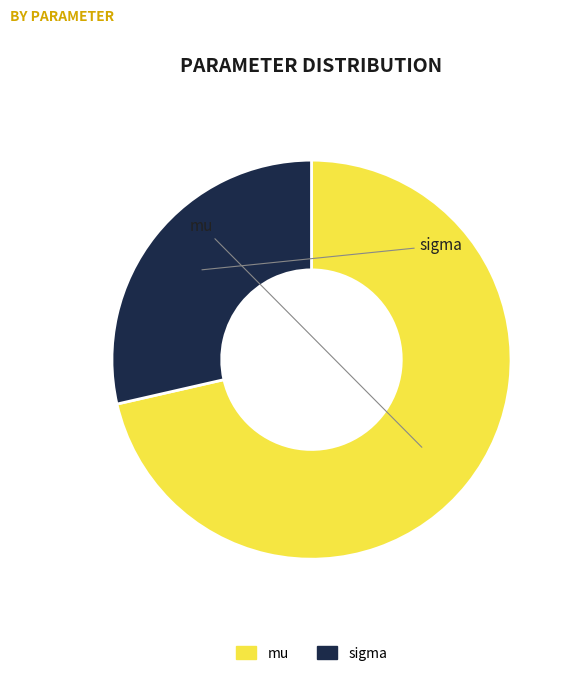

Which has a higher value, mu or sigma?

mu